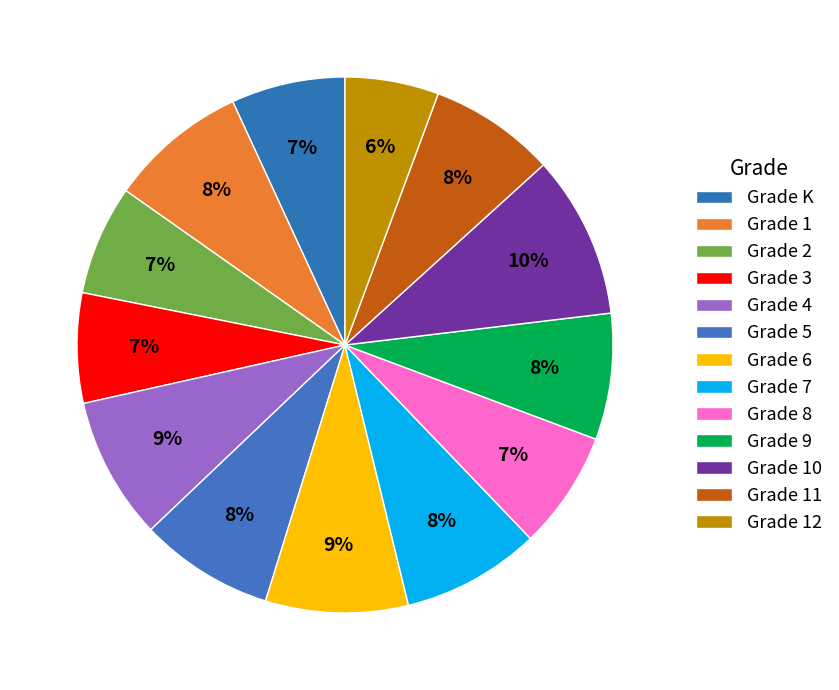

How many slices are in this pie chart?

13